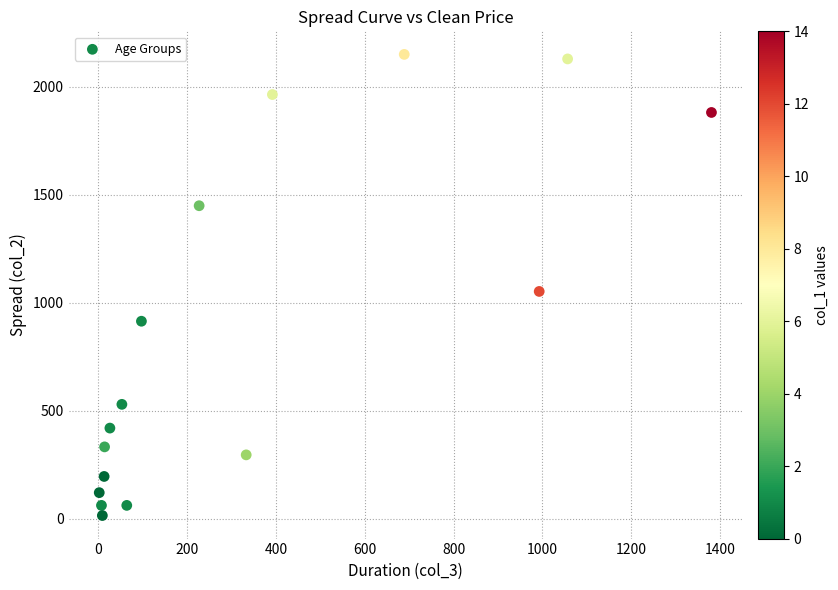

What is the range of Y values (max minus min)?

2136